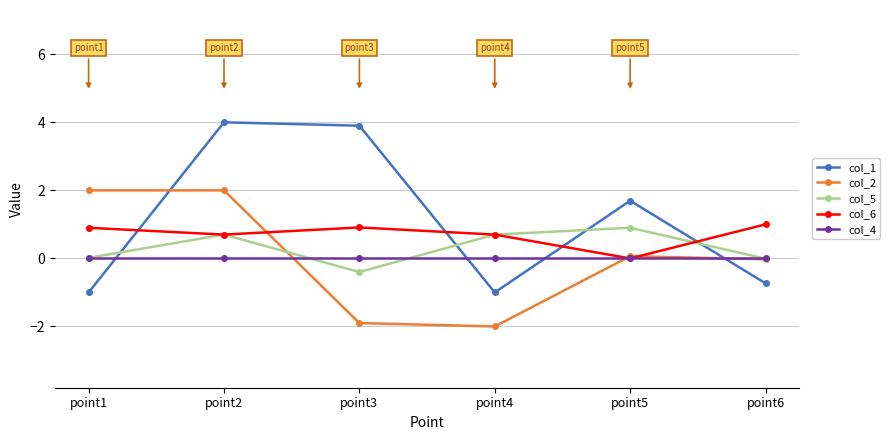

What is the value of the col_5 point at the 2nd from the left?

0.7